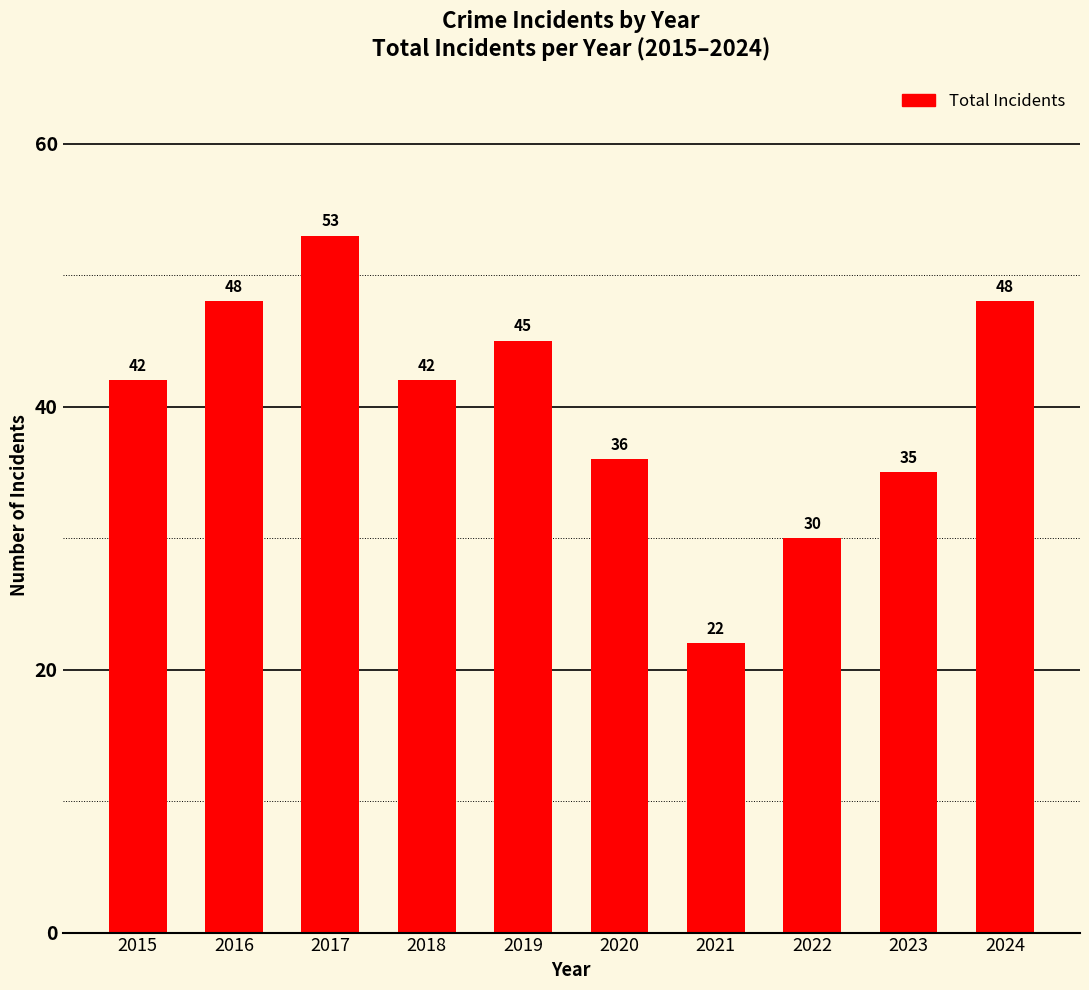

The chart shows a value of 35 at 2023. True or false?

True